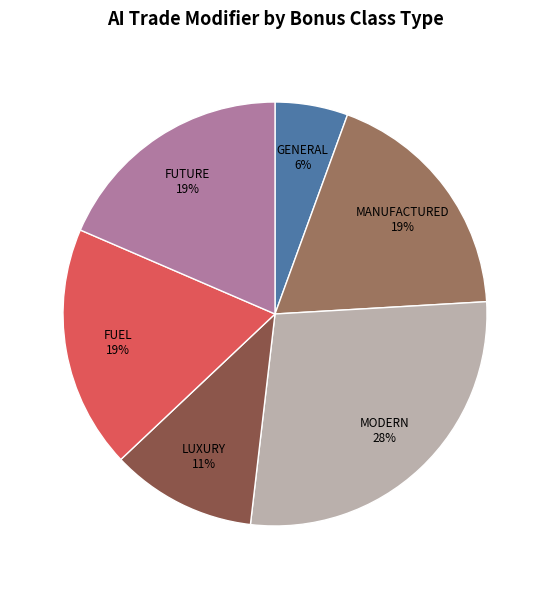

Which slice is the smallest?

GENERAL